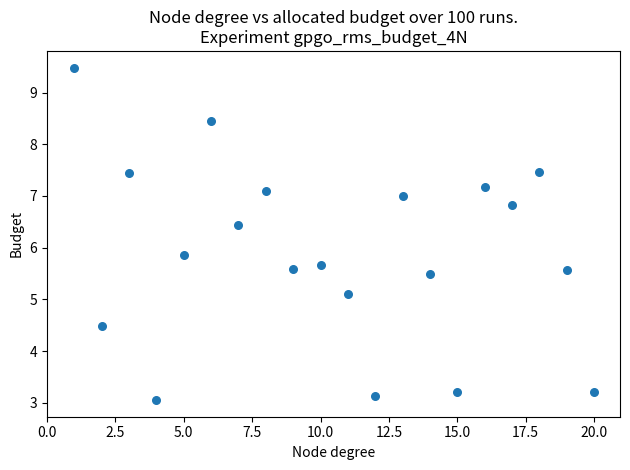

What Y value in the scatter plot is closest to 6?

5.9